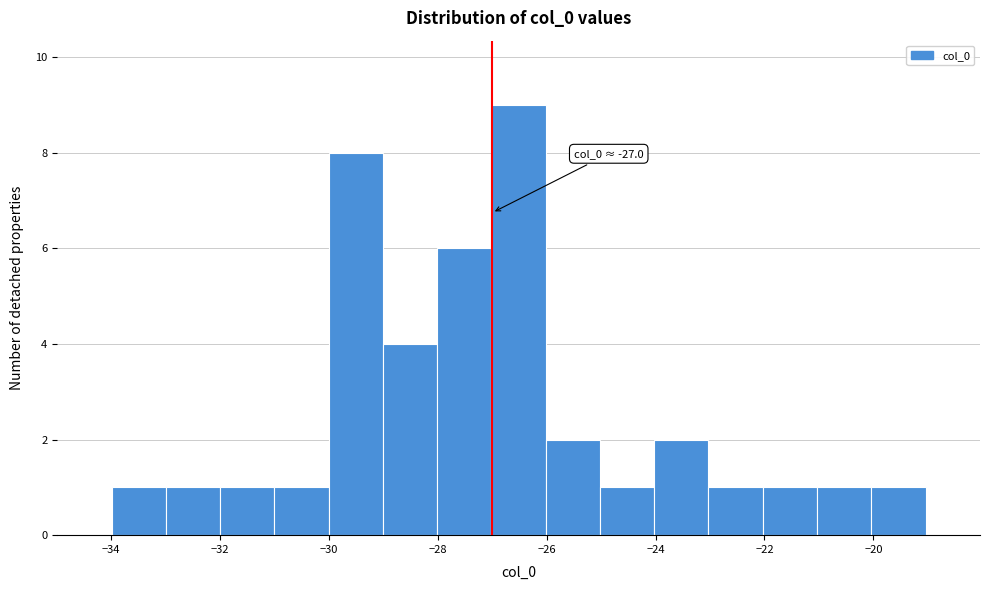

Which range on the x-axis has the tallest bar?

-27 to -26